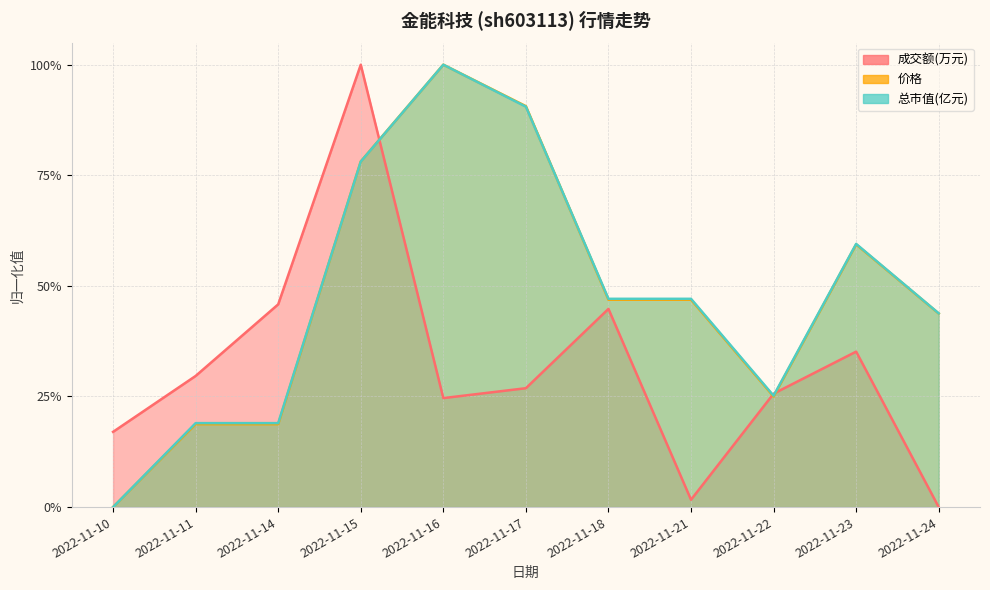

Where is 价格 nearest to the value 0?

2022-11-10